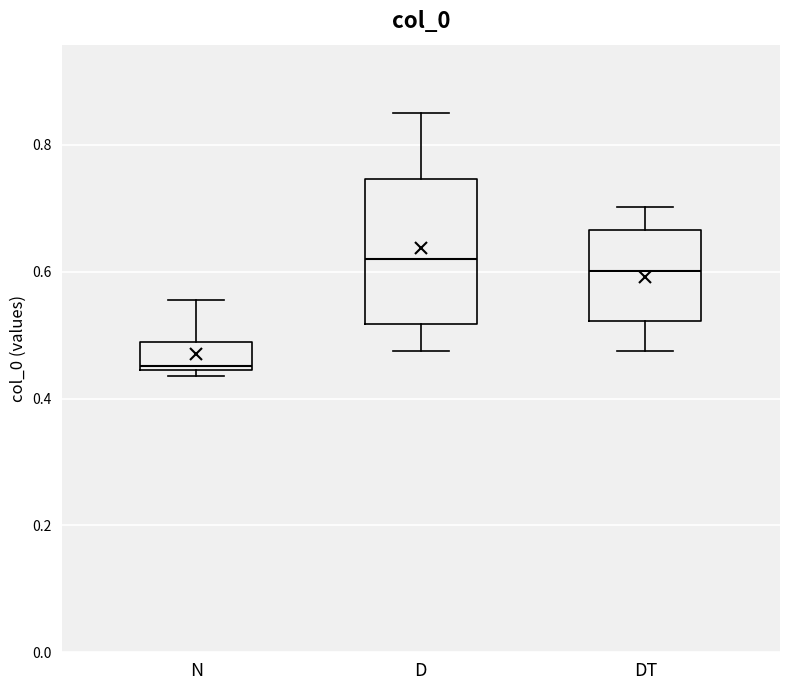

Reading left to right, read every box against the y-axis: the position of its median line, the range the box covers, and the ends of its whiskers. The values are not printed on the chart, so give them approximately, as read against the axis.

N: median 0.46, box 0.44 to 0.48, whiskers 0.44 (just below the box's lower edge) to 0.56
D: median 0.62, box 0.52 to 0.74, whiskers 0.48 to 0.86
DT: median 0.60, box 0.52 to 0.66, whiskers 0.48 to 0.70